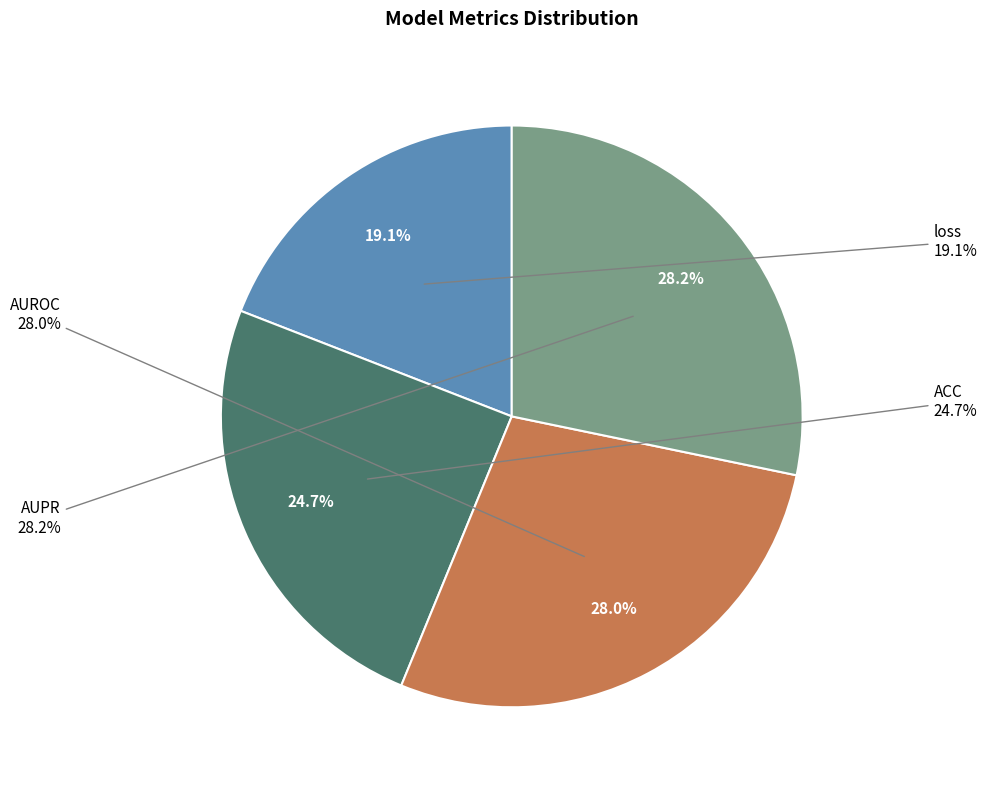

Is it true that loss is 32% of the pie?

False